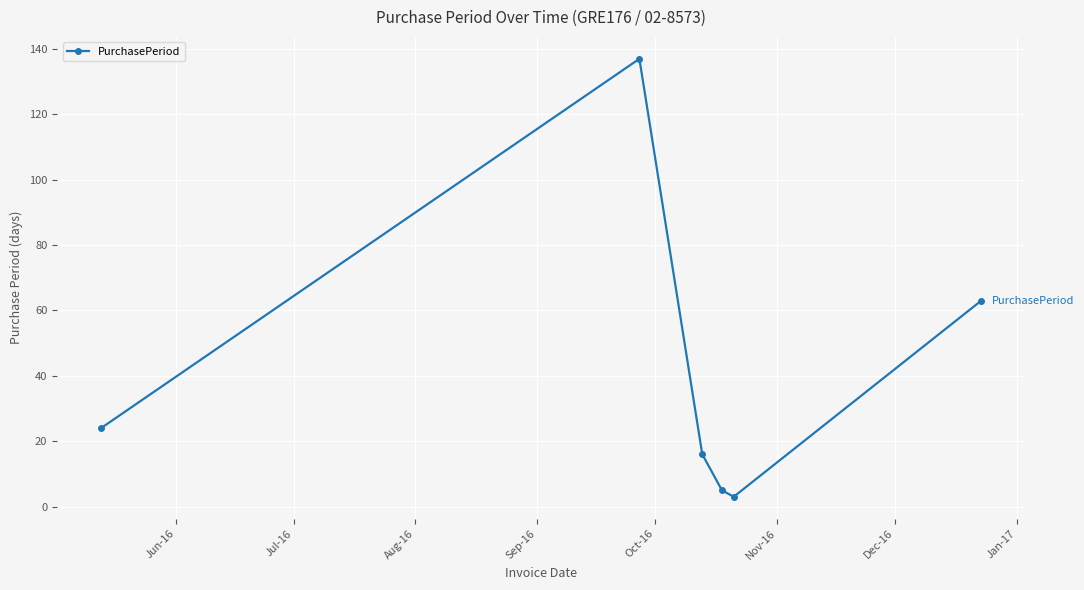

How many interior local valleys (lower than both neighbors) does the data have?

1